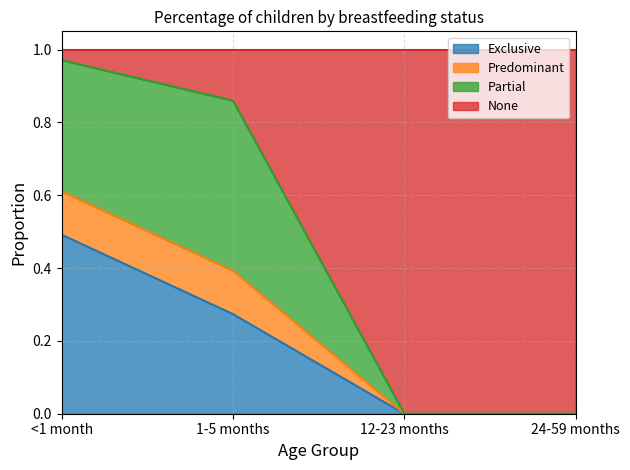

What is the label of the 4th point from the left?

24-59 months